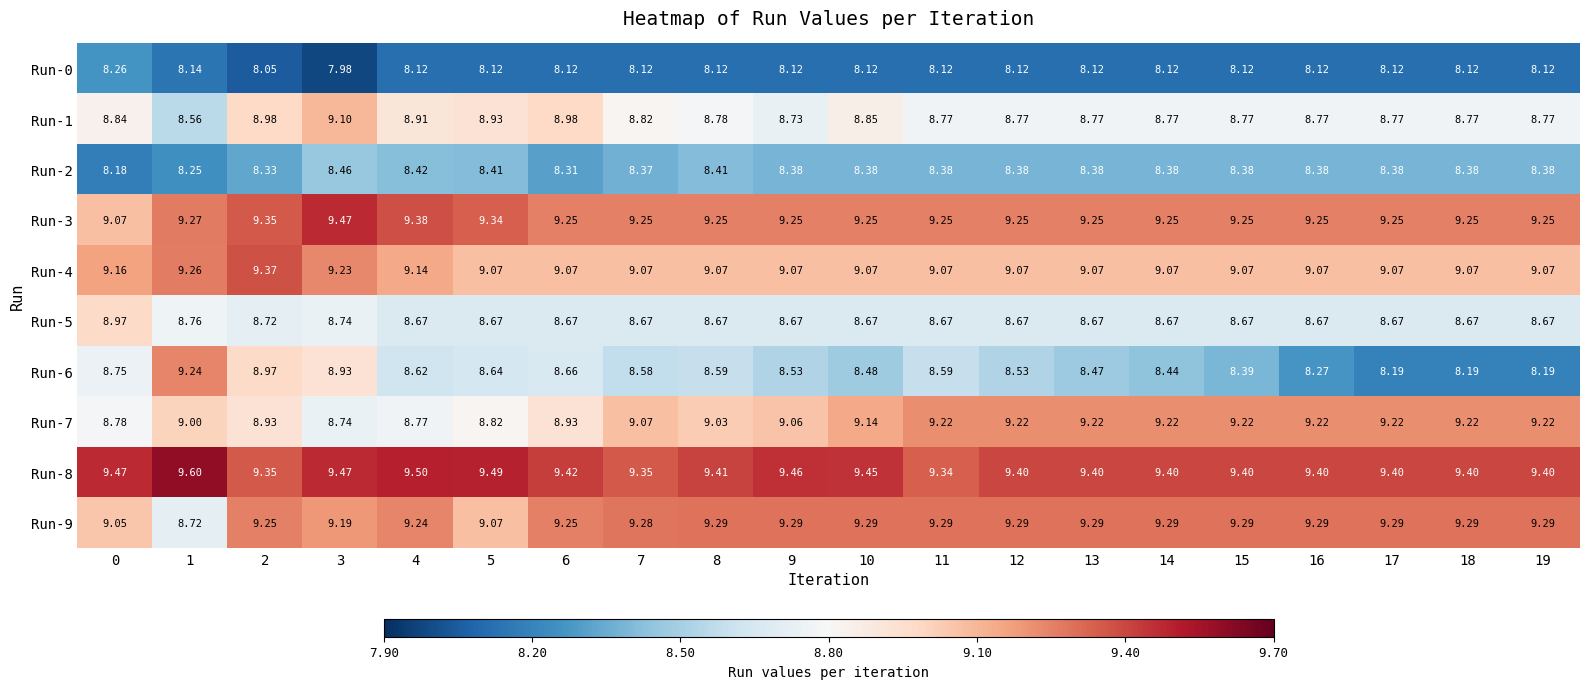

List the series in order of their peak value, lowest first.

Run-0, Run-2, Run-5, Run-1, Run-7, Run-6, Run-9, Run-4, Run-3, Run-8